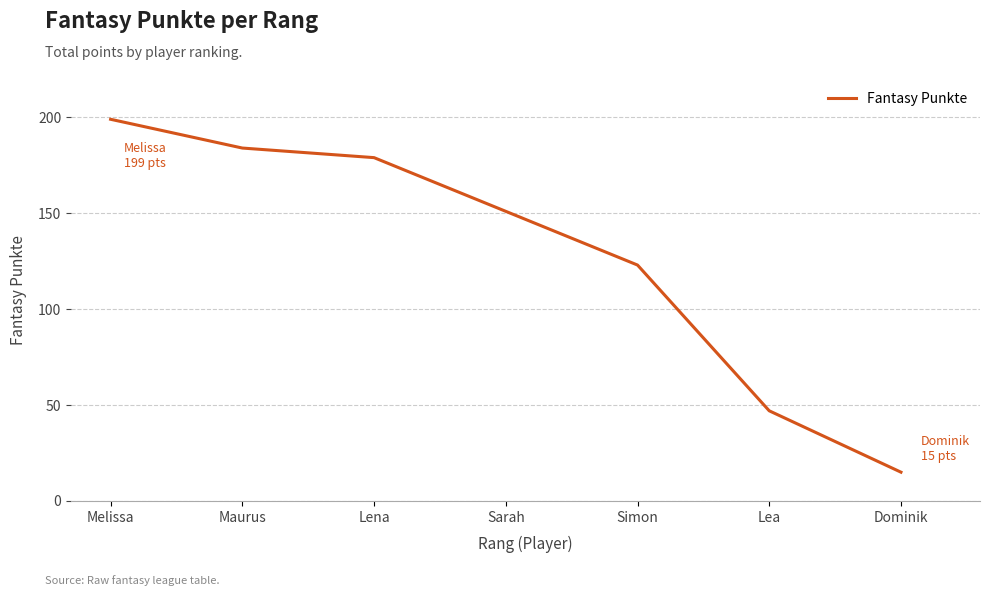

How many lines are shown in the chart?

1